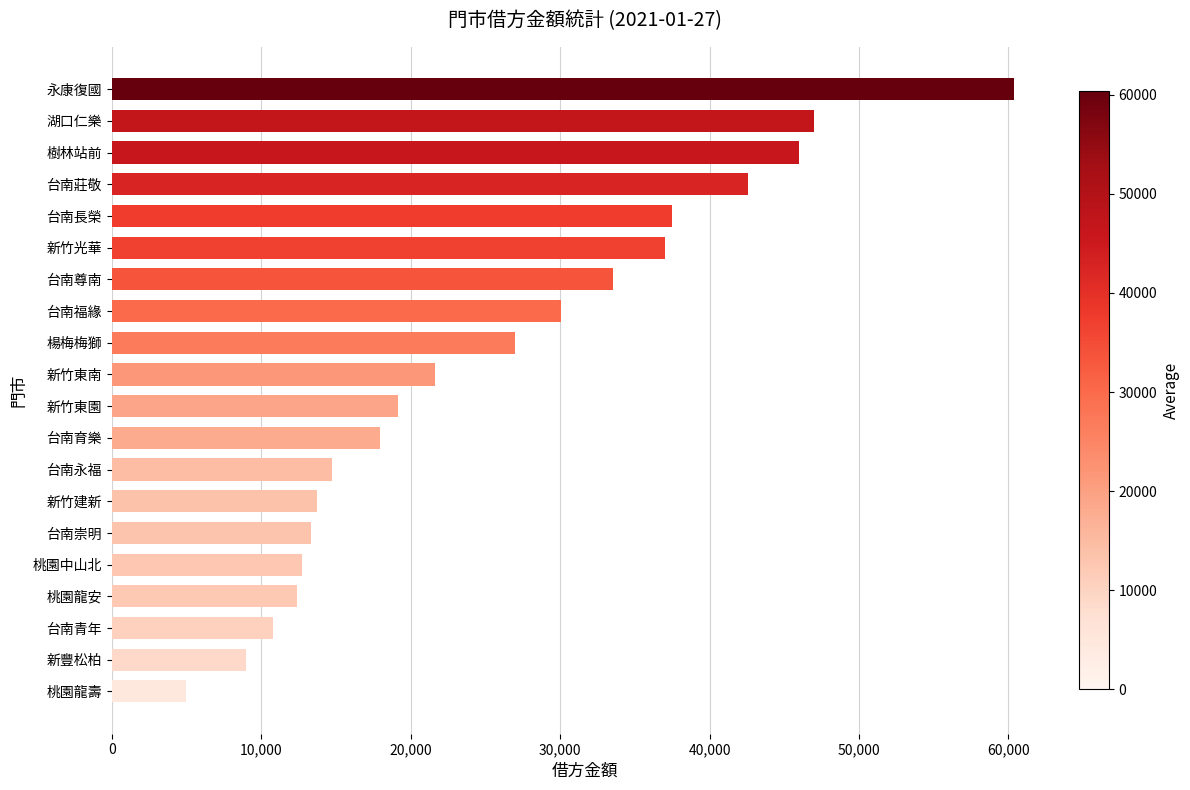

What is the minimum value shown in the chart?

4989